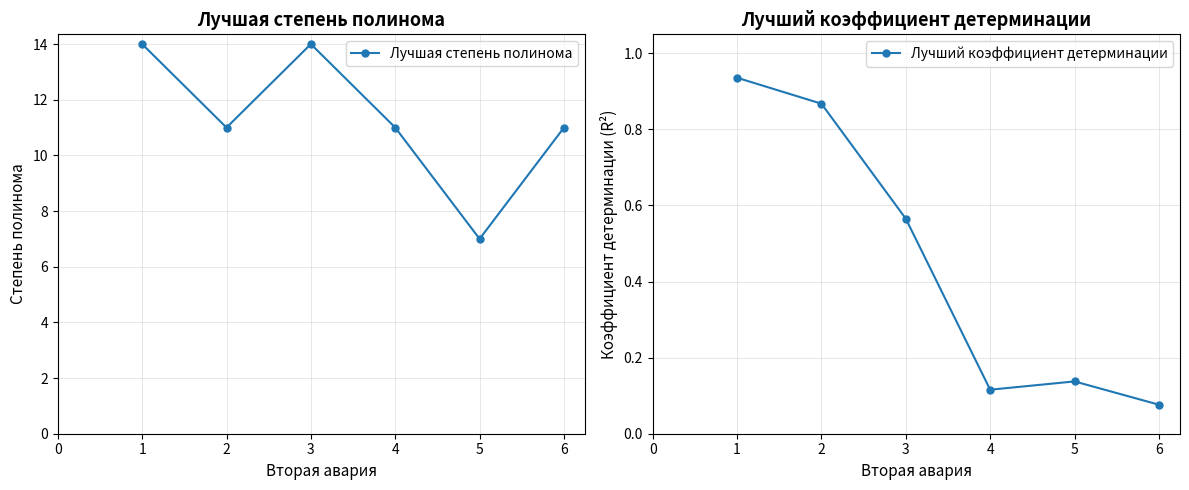

Reading left to right, extract all data points from this chart.

Лучшая степень полинома: 14.0	11.0	14.0	11.0	7.0	11.0
Лучший коэффициент детерминации: 0.9	0.9	0.6	0.1	0.1	0.1